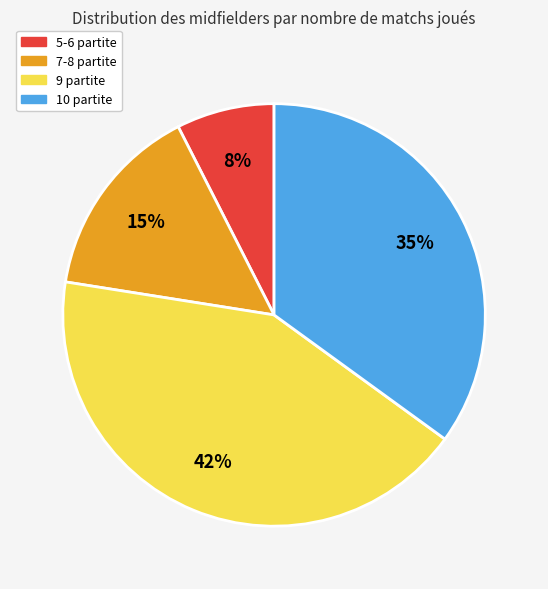

To the nearest percent, what is the difference between the largest and smallest slice percentages?

35%